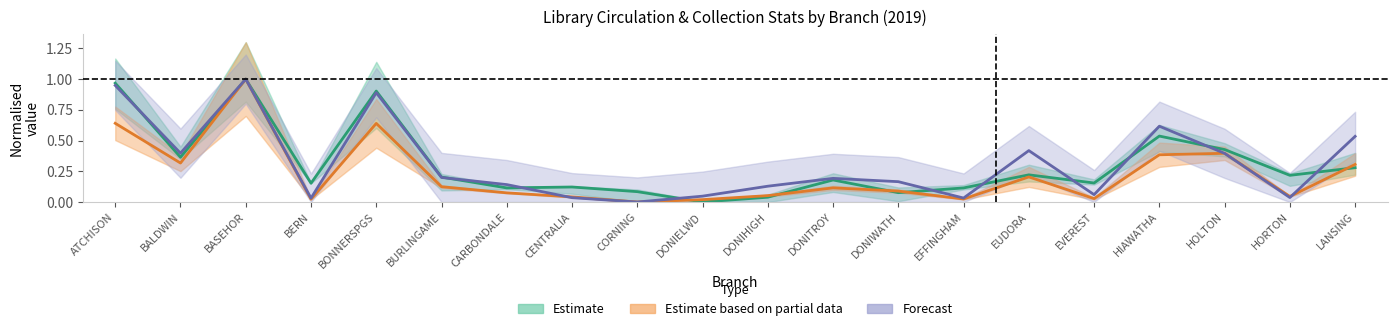

How many interior local valleys does the Estimate series have?

7